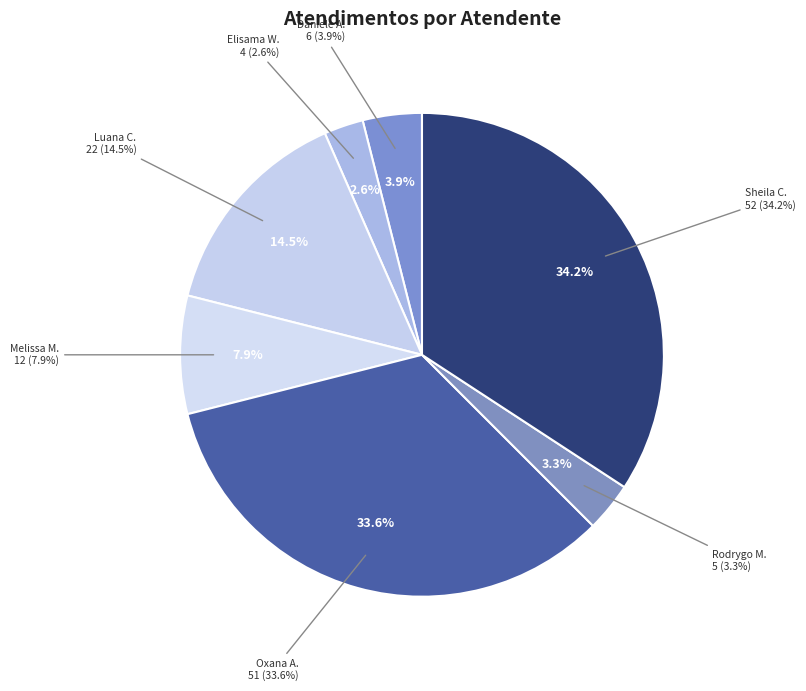

To the nearest percent, what is the difference between the Luana Cristine Sa dos Santos and Elisama Walter Machado slice percentages?

12%